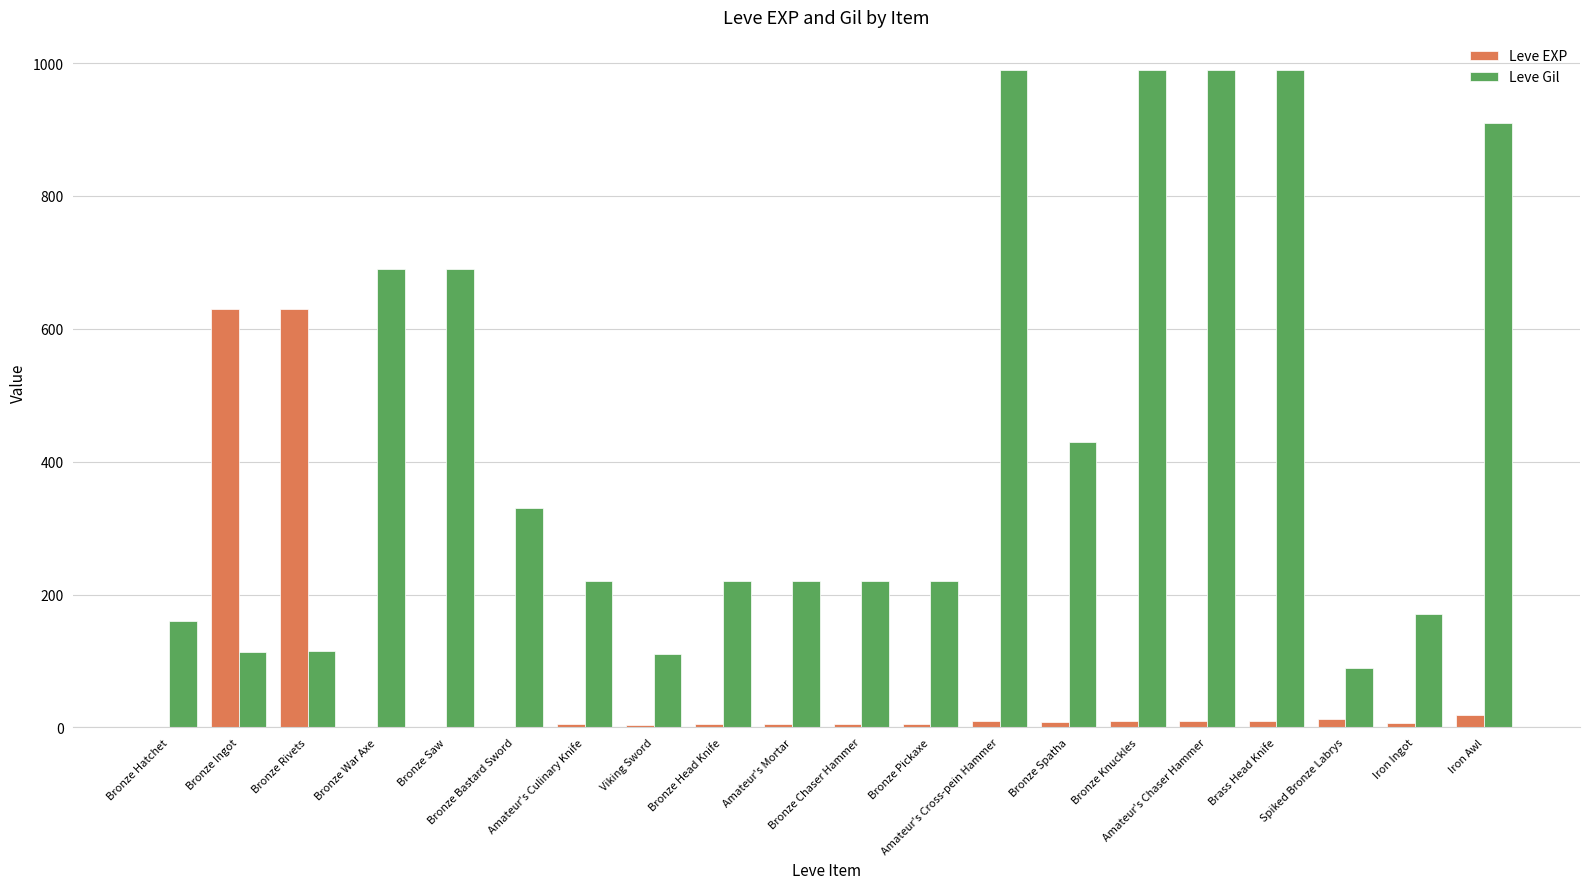

Which series has the largest total across all categories?

Leve Gil